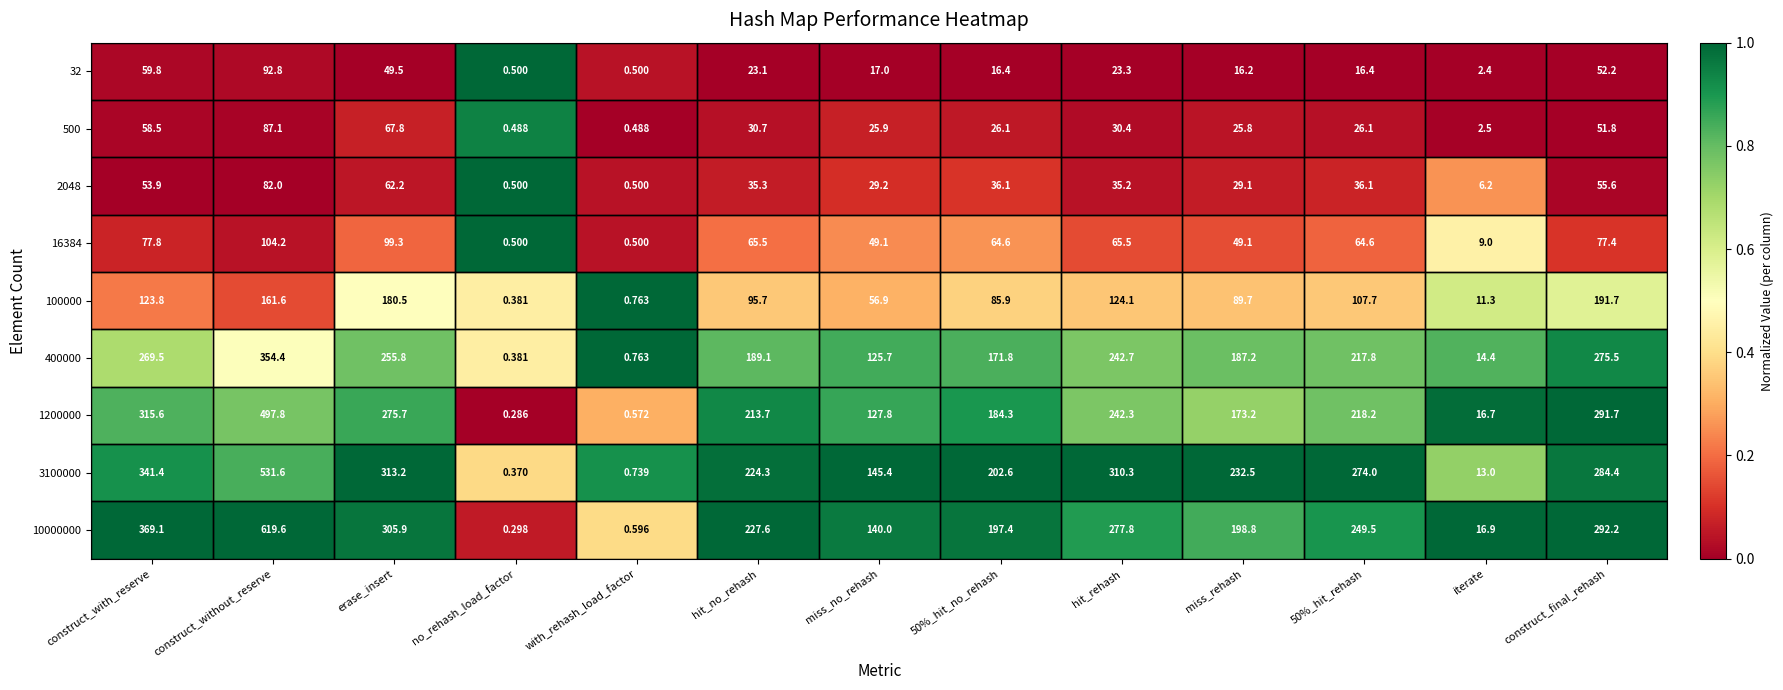

Where does the 400000 series first go above 189?

construct_with_reserve